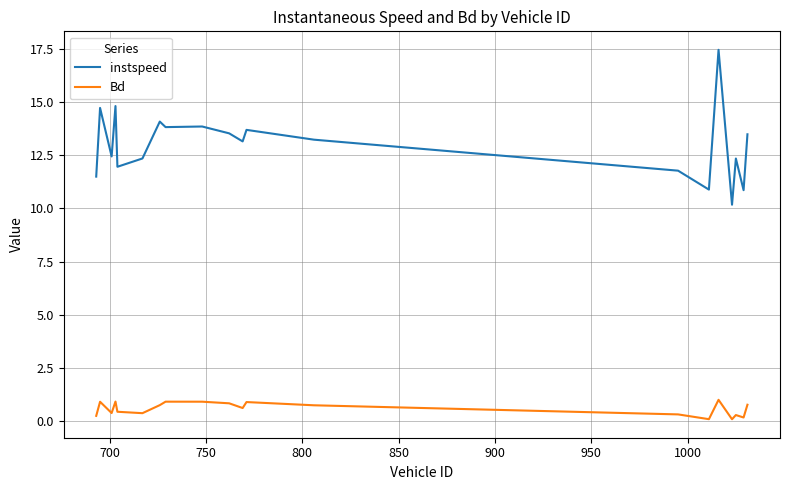

What is the maximum value for Bd?

1.0